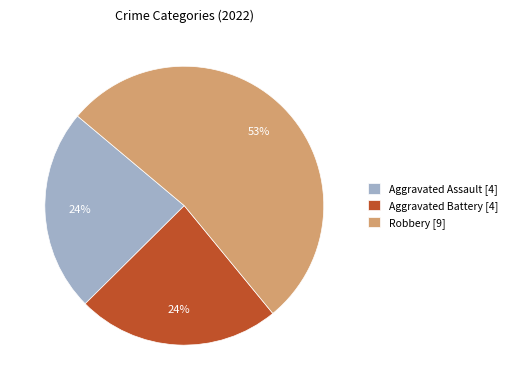

To the nearest percent, what is the average slice percentage?

33%